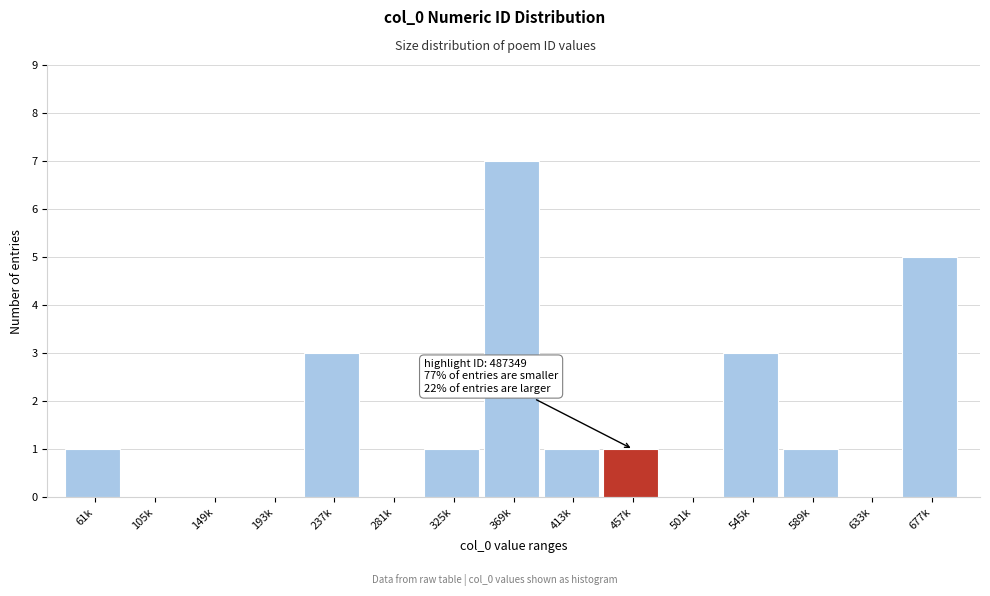

Reading left to right, what are all the values shown in this chart?

61k=1	105k=0	149k=0	193k=0	237k=3	281k=0	325k=1	369k=7	413k=1	457k=1	501k=0	545k=3	589k=1	633k=0	677k=5